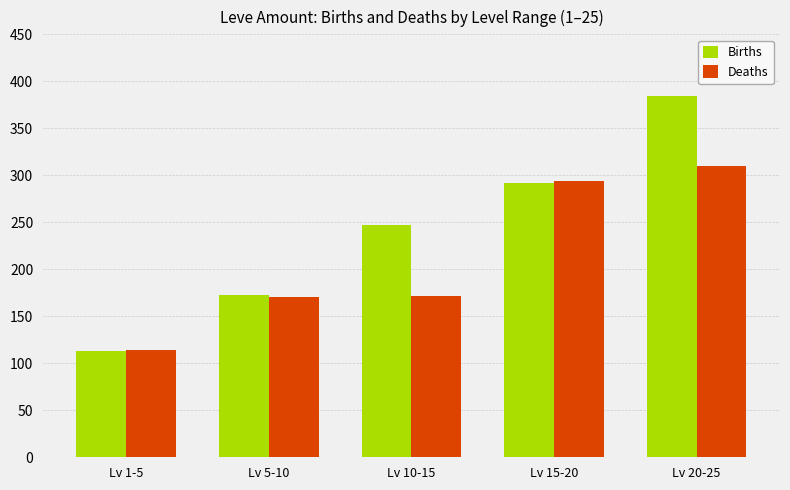

Which category has the lowest value in the Births series?

Lv 1-5